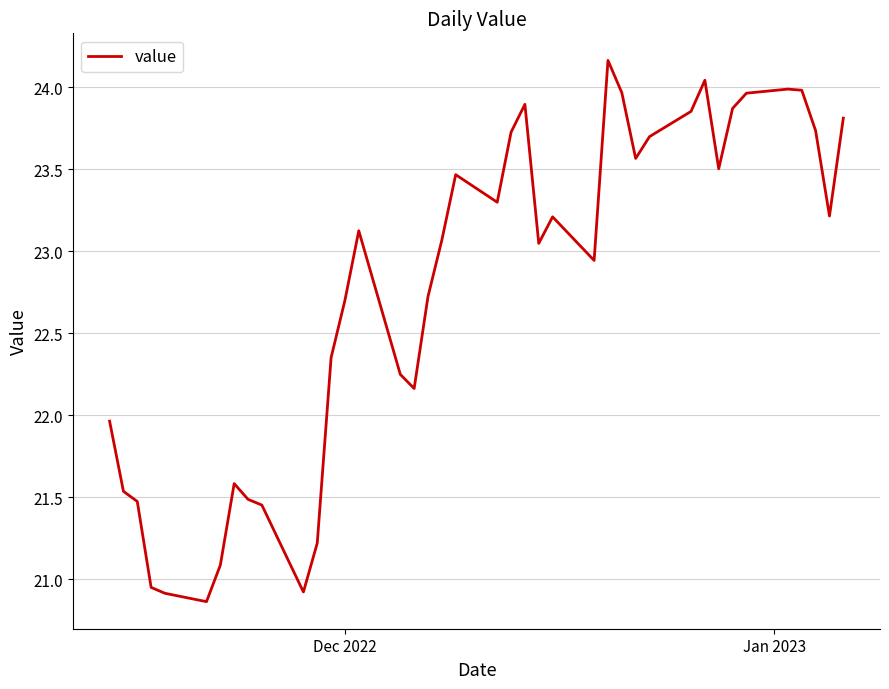

What is the smallest value displayed?

20.9